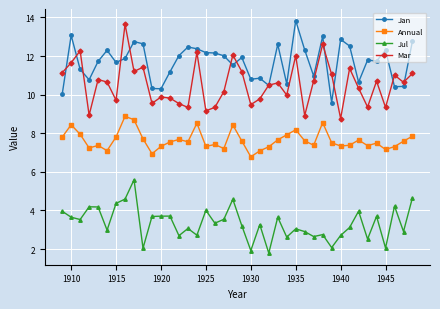

What is the greatest value displayed?

13.8